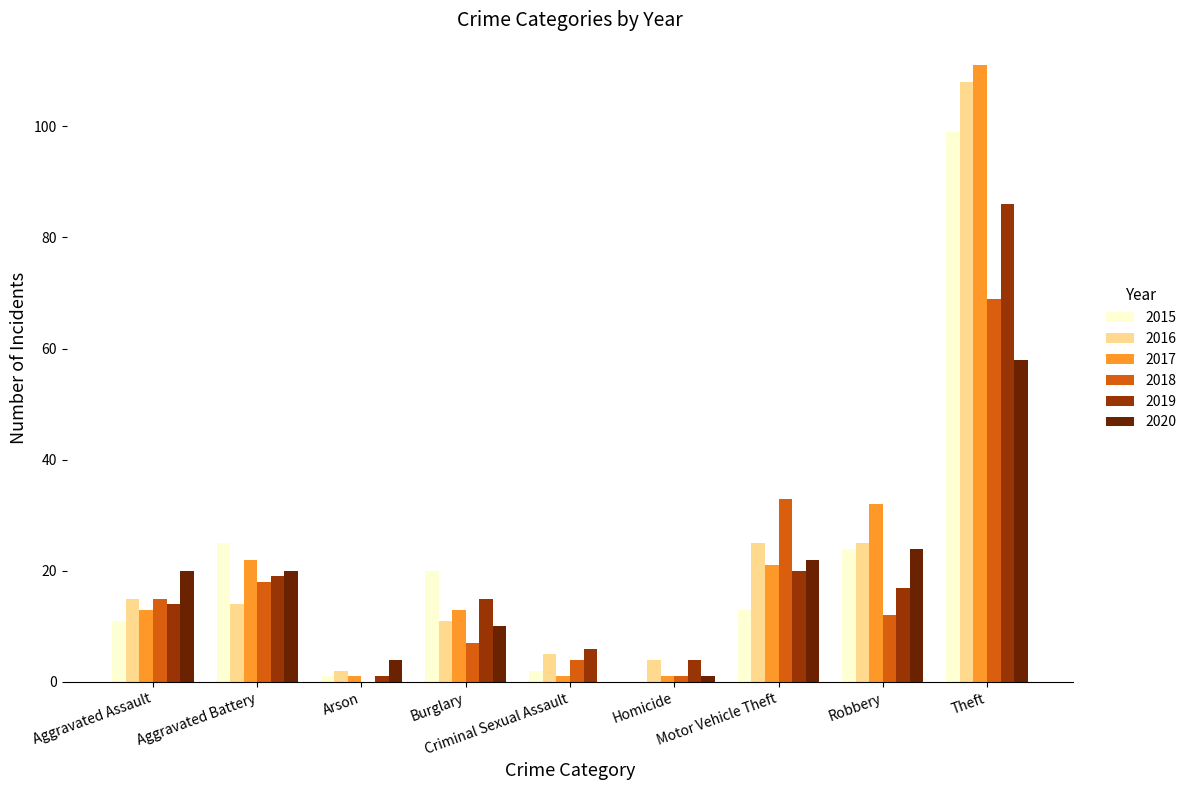

At which category is the sum across all series the highest?

Theft